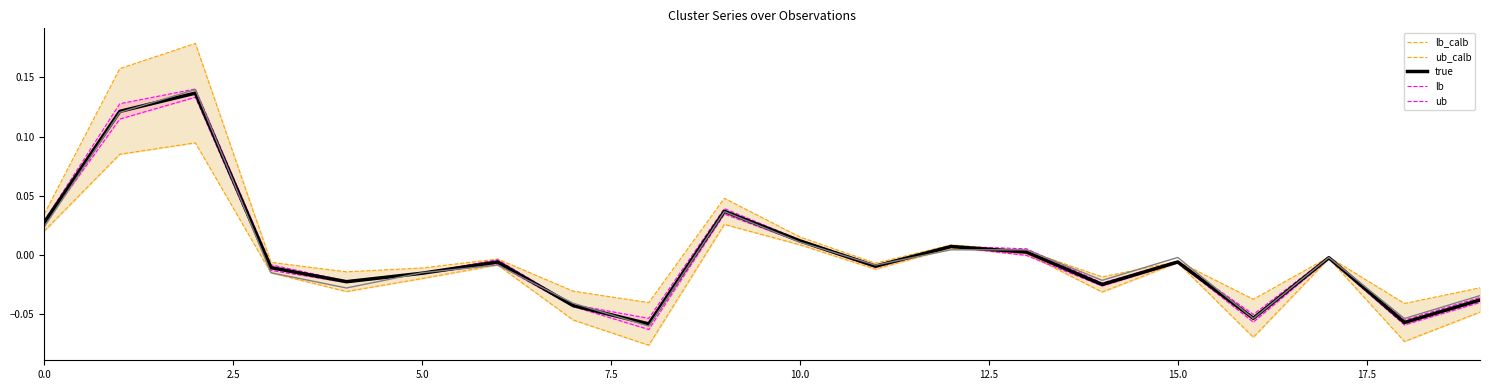

The value of S2 at 17.5 is -0.0. True or false?

True